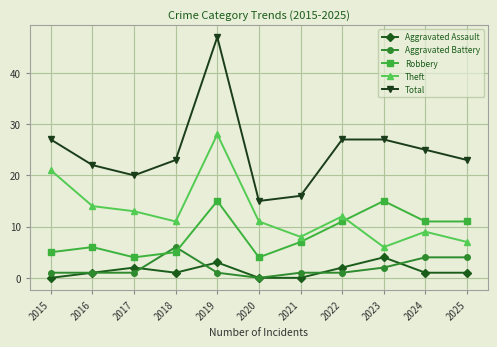

The Total series shows 15 at 2020. True or false?

True